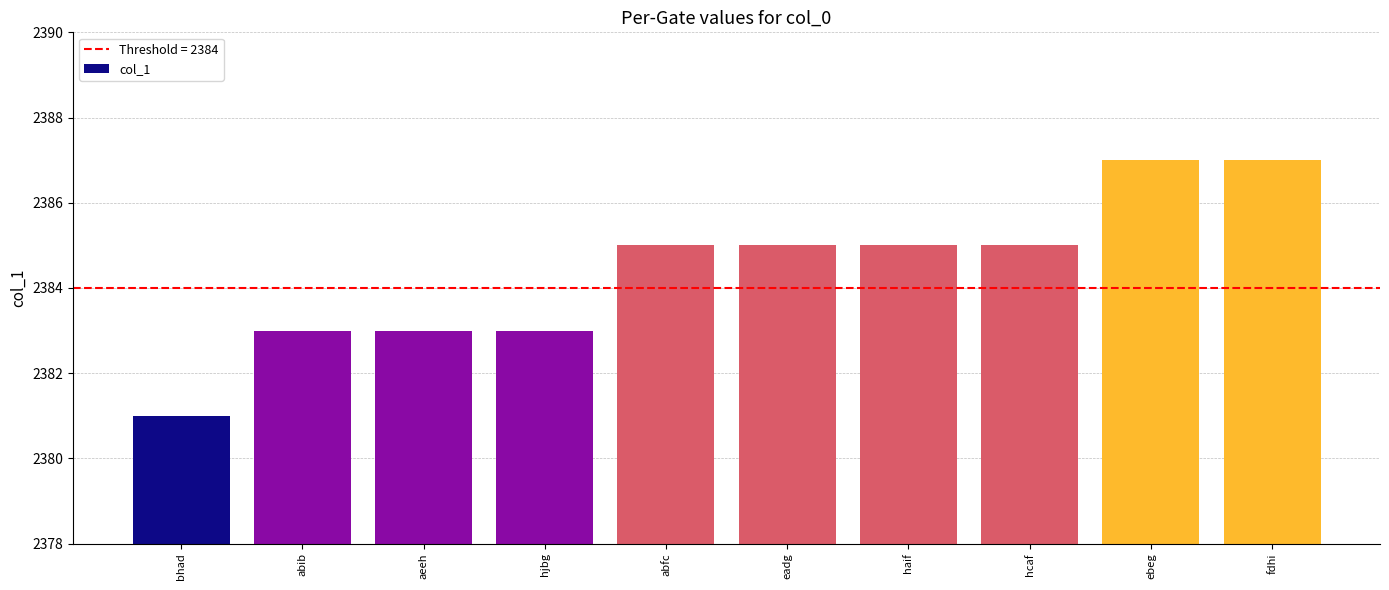

What is the approximate value at abib?

2383